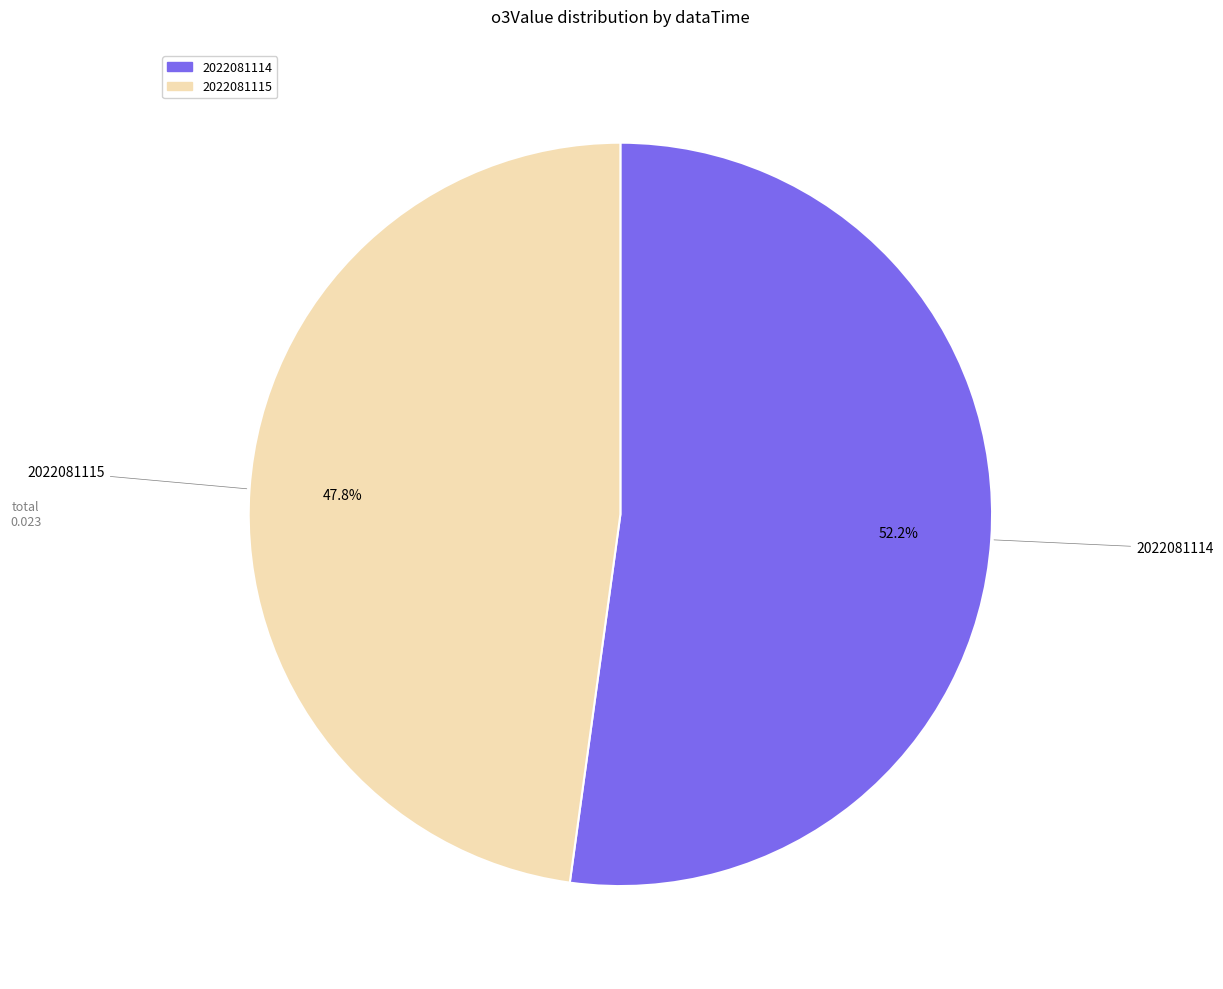

How many segments does this pie chart have?

2